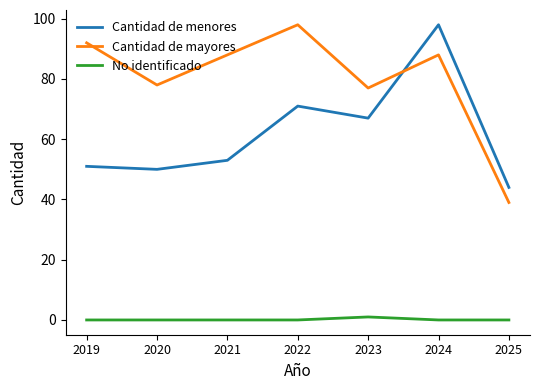

Rank the series by their average value, from lowest to highest.

No identificado, Cantidad de menores, Cantidad de mayores